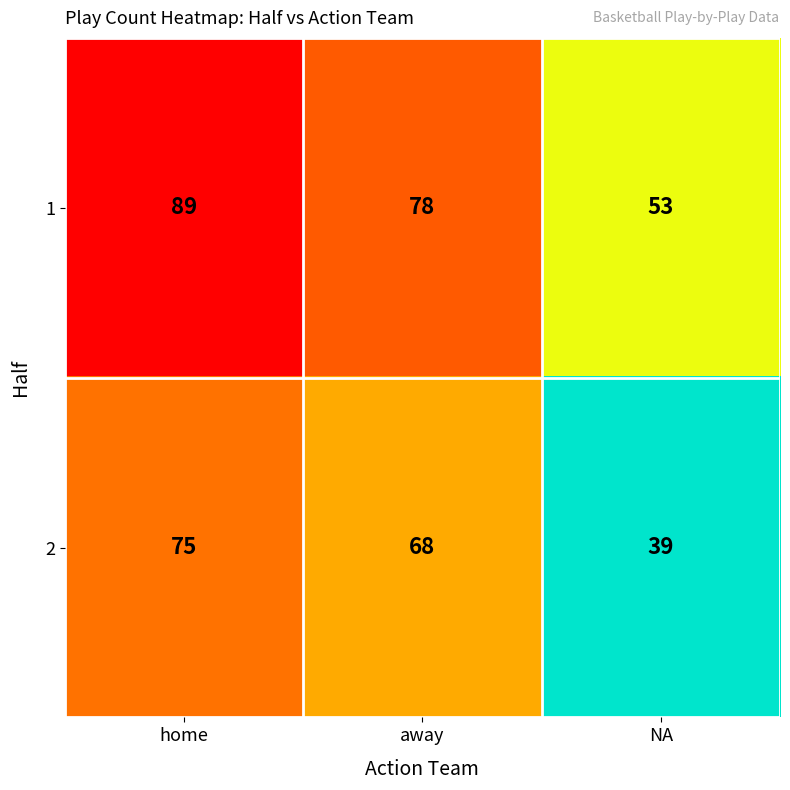

Reading left to right, transcribe all the data shown in this chart.

1: 89	78	53
2: 75	68	39